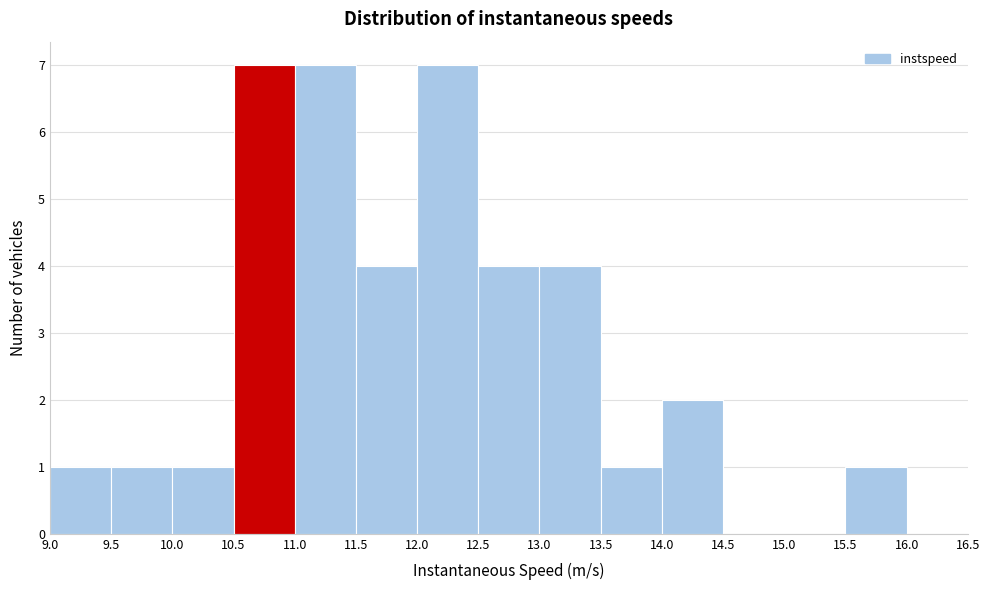

Reading left to right, list every bar in this chart as the range it spans on the x-axis followed by its height. The values are not printed on the chart, so give them approximately, as read against the axis.

9.0 to 9.5: 1
9.5 to 10.0: 1
10.0 to 10.5: 1
10.5 to 11.0: 7
11.0 to 11.5: 7
11.5 to 12.0: 4
12.0 to 12.5: 7
12.5 to 13.0: 4
13.0 to 13.5: 4
13.5 to 14.0: 1
14.0 to 14.5: 2
14.5 to 15.0: 0
15.0 to 15.5: 0
15.5 to 16.0: 1
16.0 to 16.5: 0